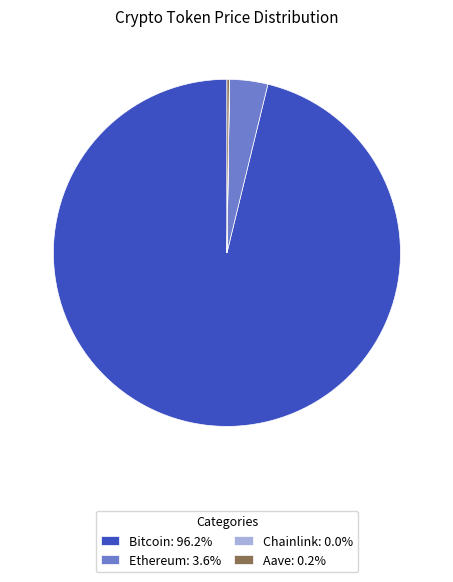

Does Bitcoin: 96.2% account for over 50% of the chart?

Yes